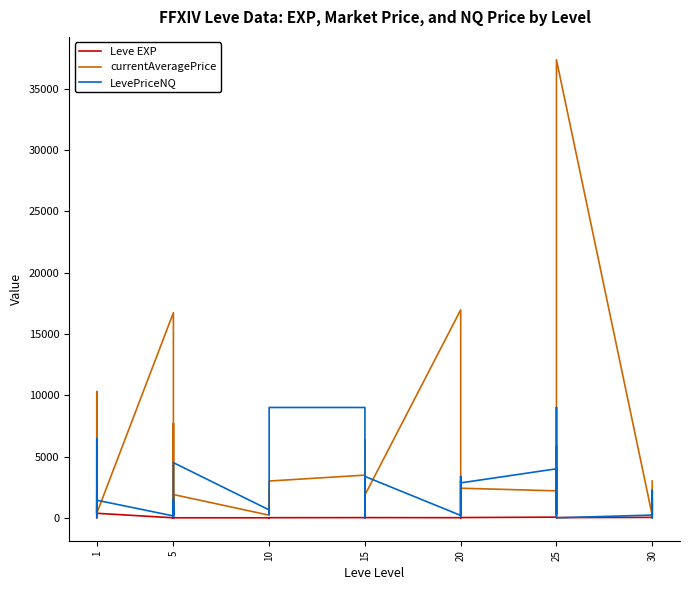

True or false: Leve EXP and currentAveragePrice intersect in this chart.

False